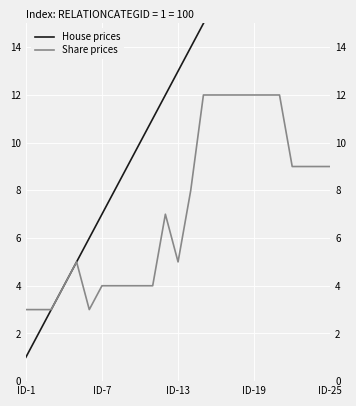

What is the lowest value of the House prices series?

1